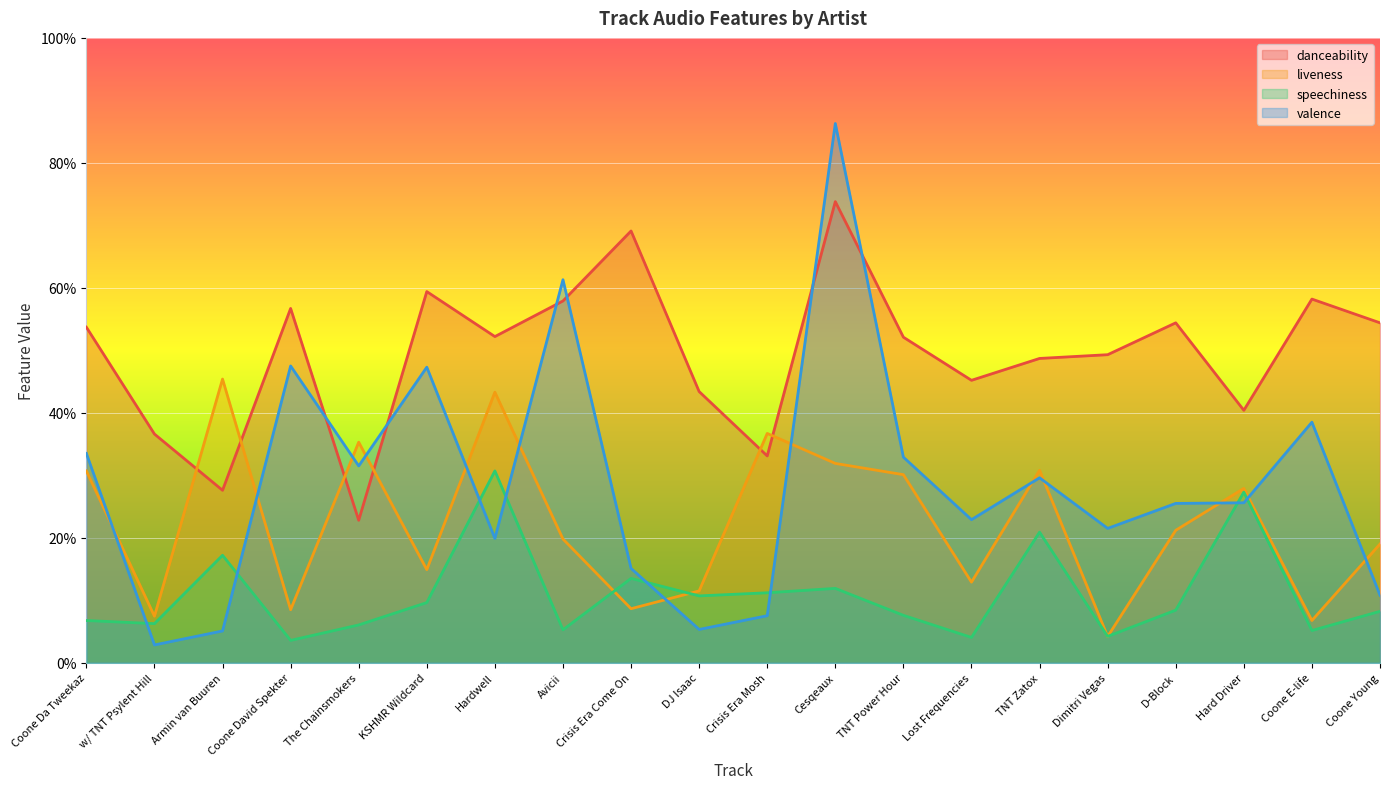

What is the spread (max minus min) of values at Hardwell?

0.3